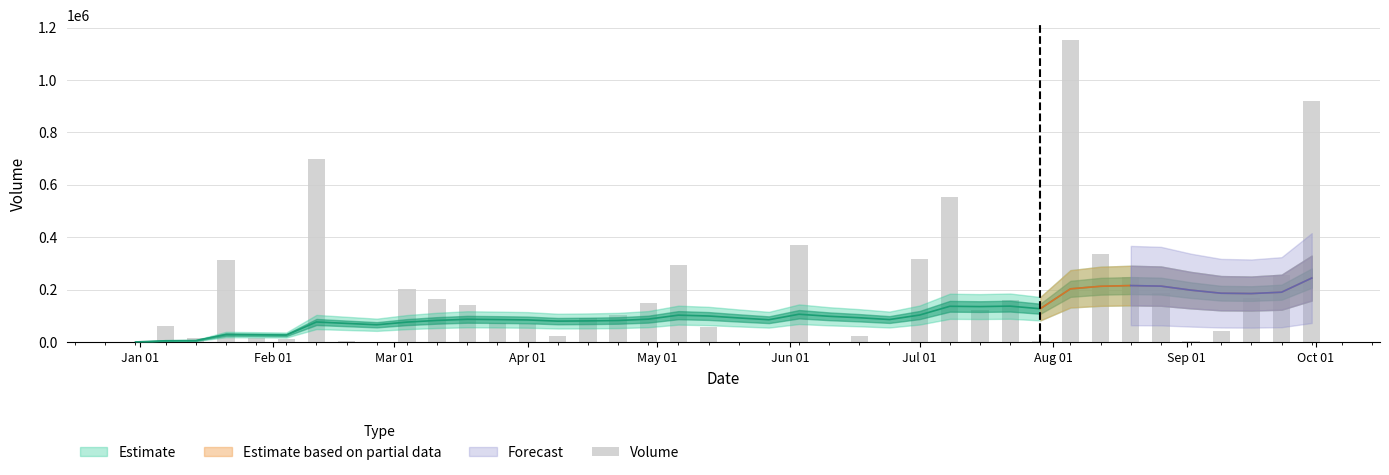

What is the smallest value displayed?

58